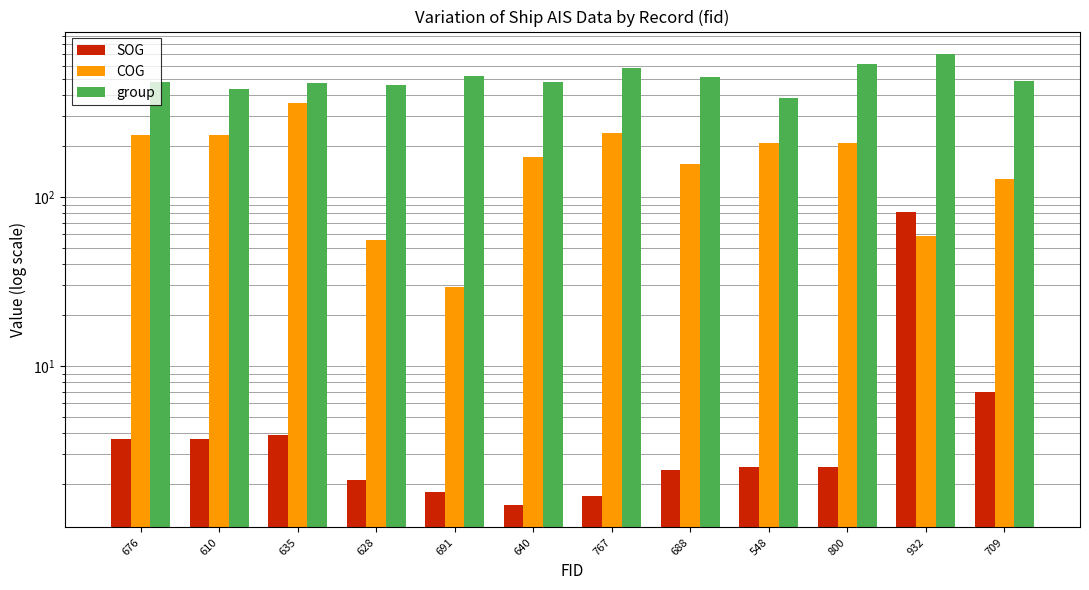

Reading left to right, transcribe all the data shown in this chart.

SOG: 676=3.7	610=3.7	635=3.9	628=2.1	691=1.8	640=1.5	767=1.7	688=2.4	548=2.5	800=2.5	932=81.1	709=7.0
COG: 676=233.0	610=233.0	635=358.2	628=55.8	691=29.1	640=172.5	767=240.0	688=157.2	548=209.4	800=209.4	932=58.8	709=127.0
group: 676=479.0	610=434.0	635=471.0	628=460.0	691=517.0	640=476.0	767=578.0	688=512.0	548=386.0	800=610.0	932=701.0	709=489.0